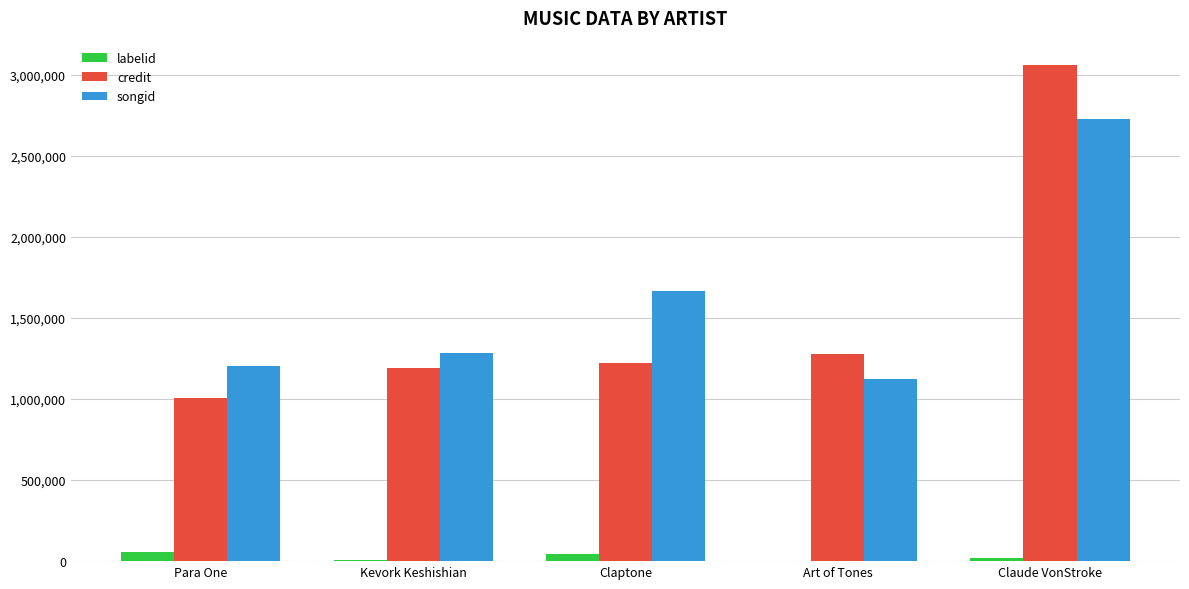

True or false: credit has a value of 1005736 at Para One.

True